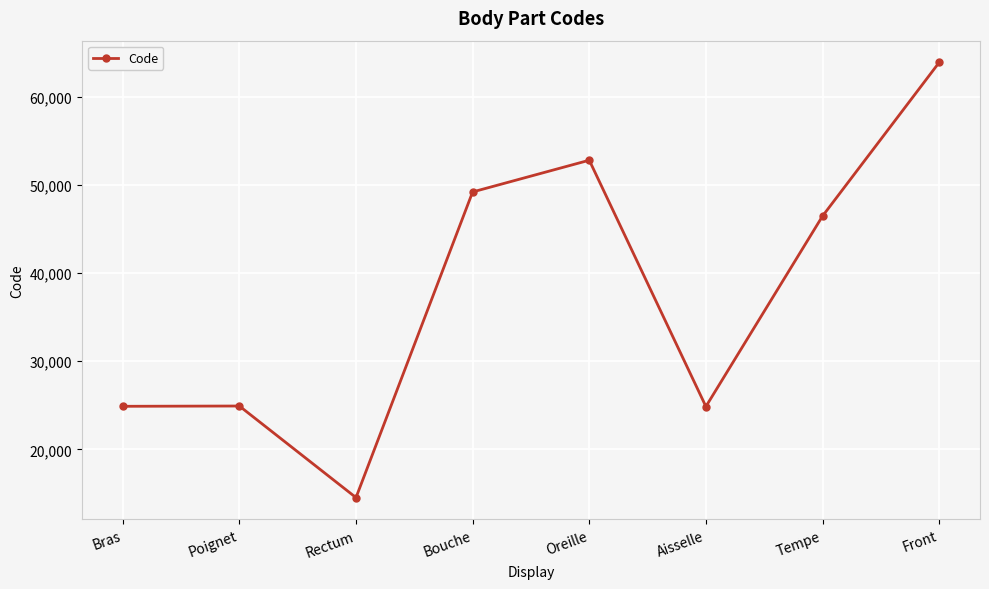

True or false: there are more than 0 points higher than both neighbors.

True